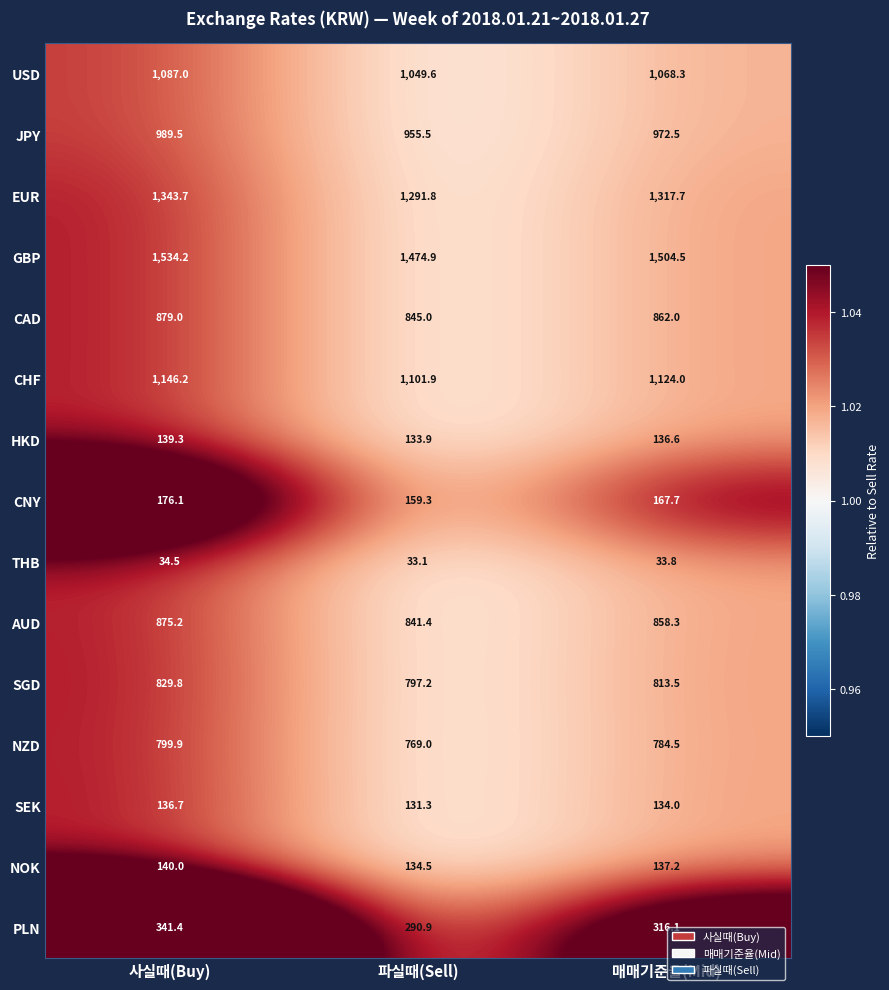

Which series has the largest range (max minus min)?

GBP